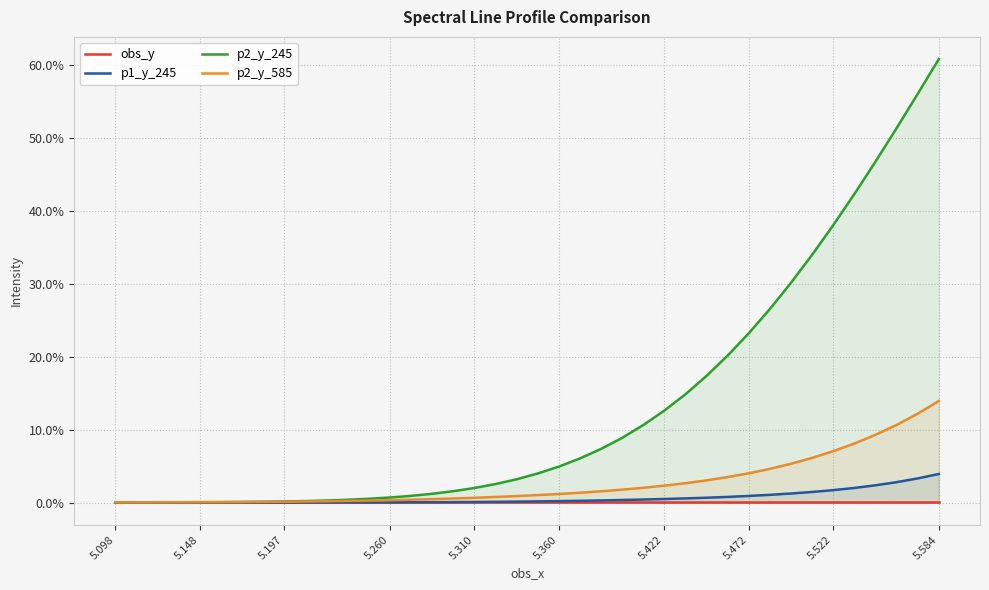

What are all the series names shown in the legend?

obs_y, p1_y_245, p2_y_245, p2_y_585